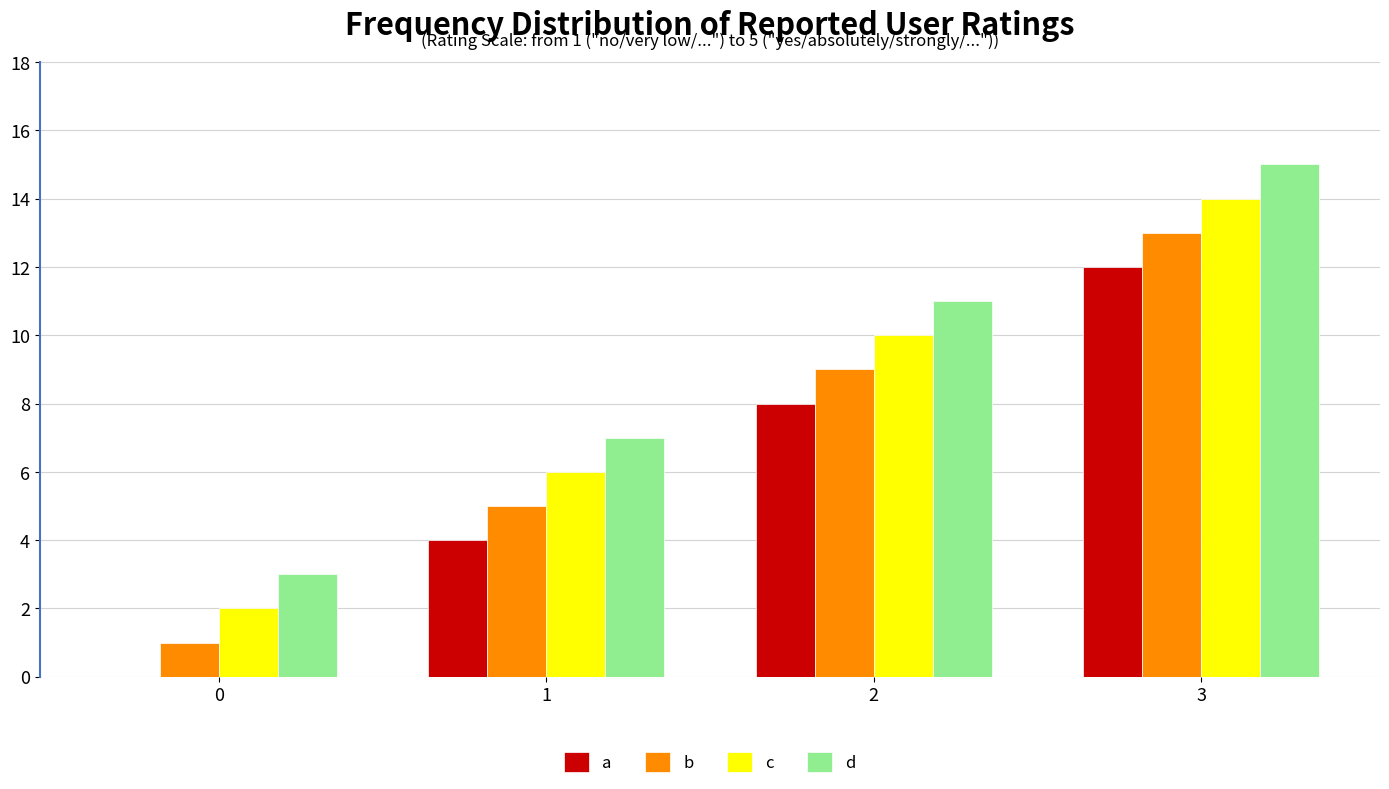

Is the value of b at 0 greater than the value of a at 2?

No